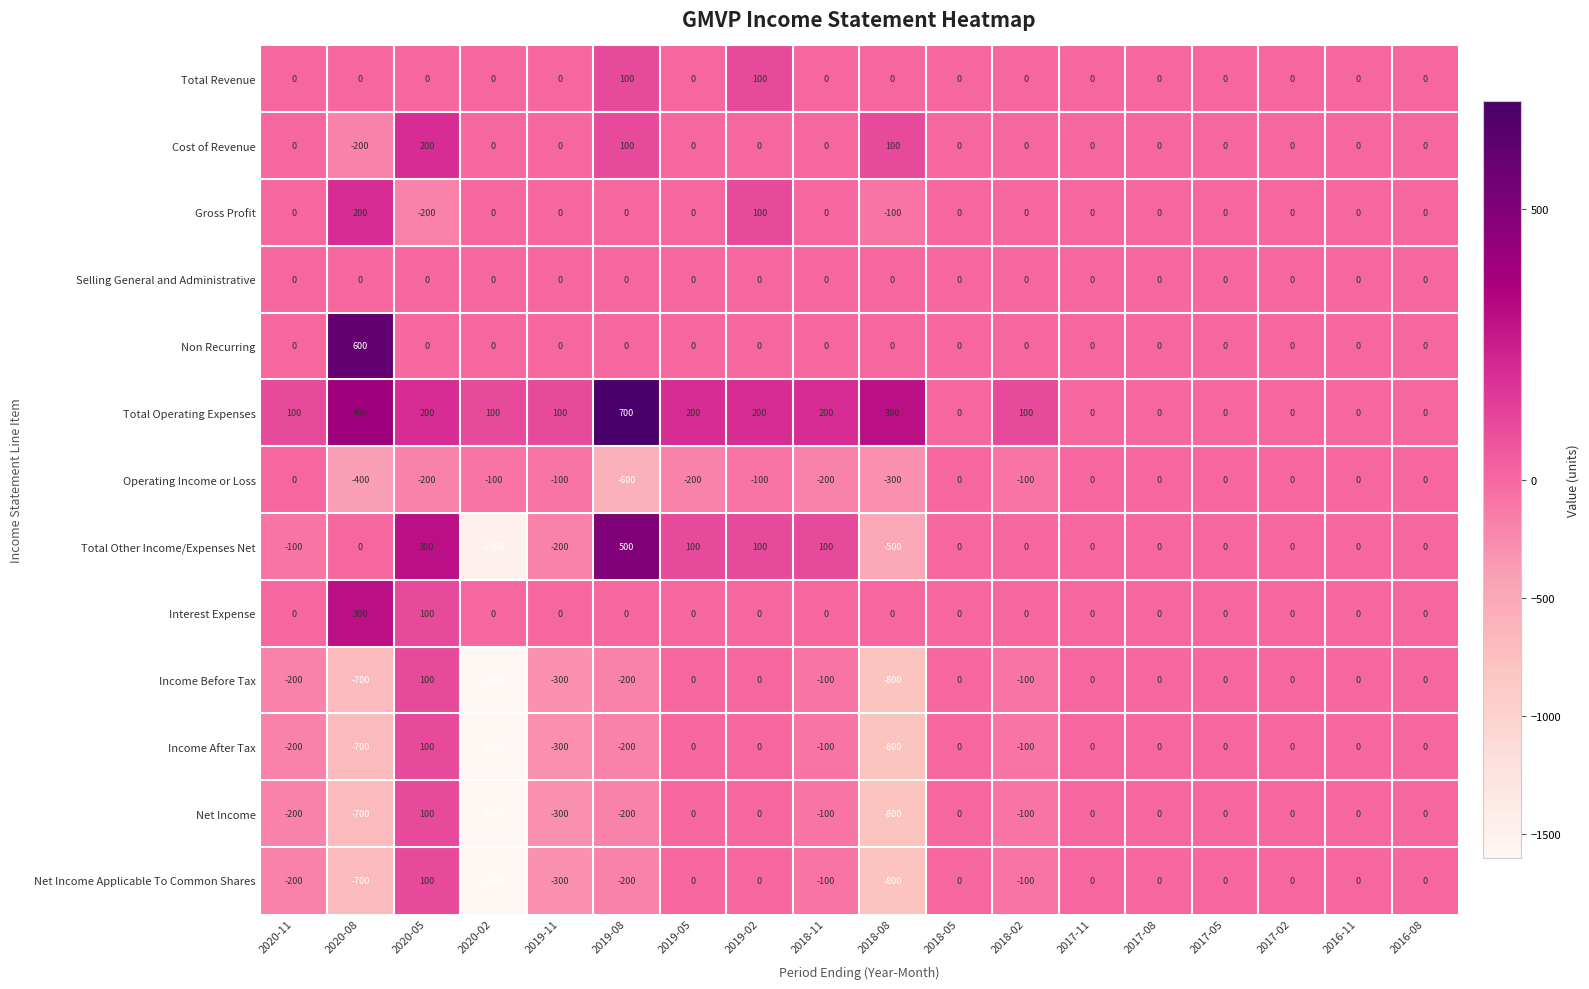

Which series changed the most between 2020-05 and 2018-02?

Total Other Income/Expenses Net